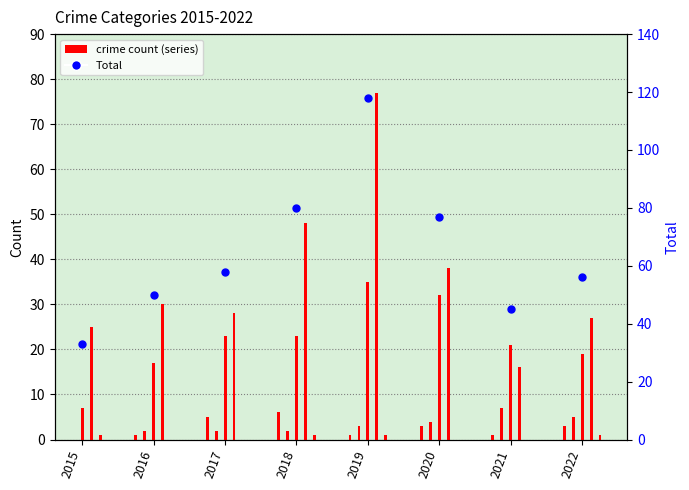

Which has a higher value, 2017 or 2020?

2020